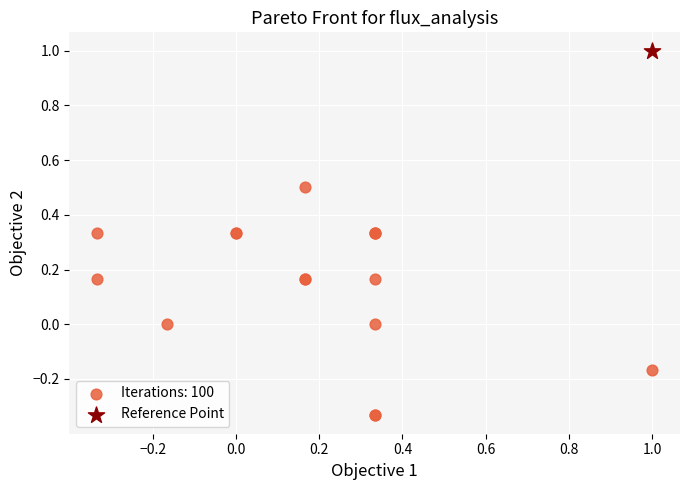

What are all the series names shown in the legend?

Iterations: 100, Reference Point